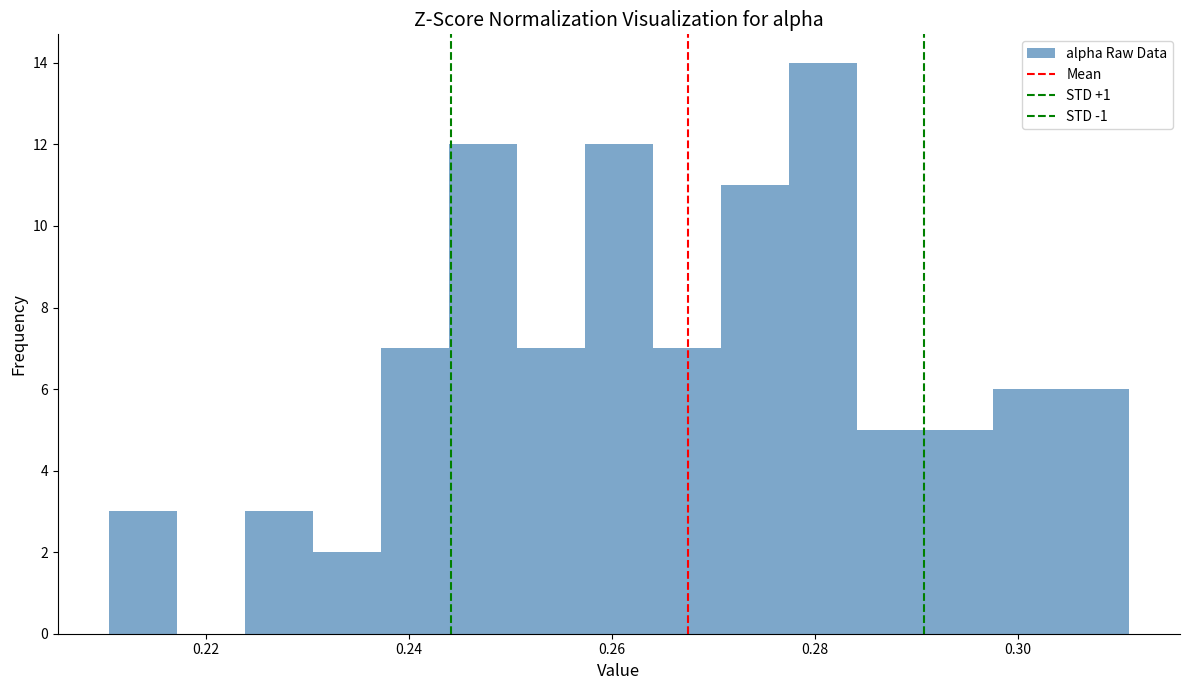

Around what value on the x-axis is the tallest bar? Give the approximate position of its centre, as read against the axis.

0.280